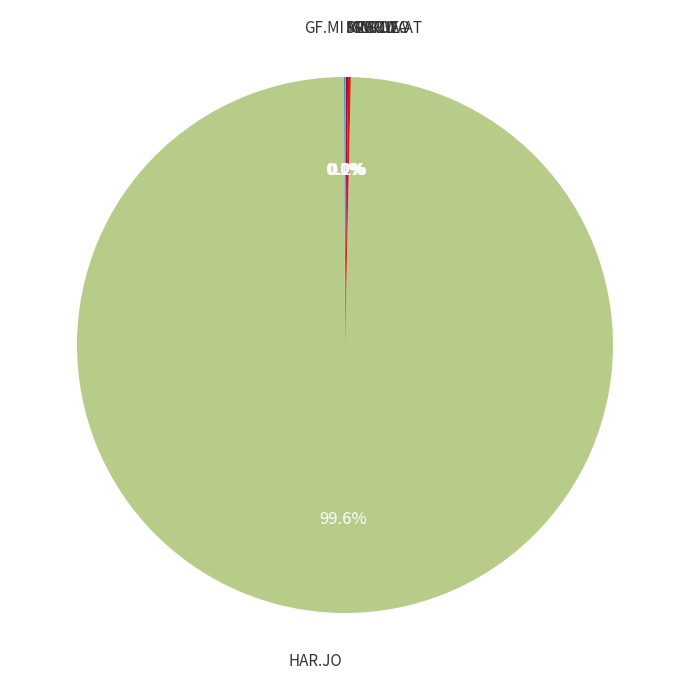

Is there any slice that represents more than half of the pie?

Yes